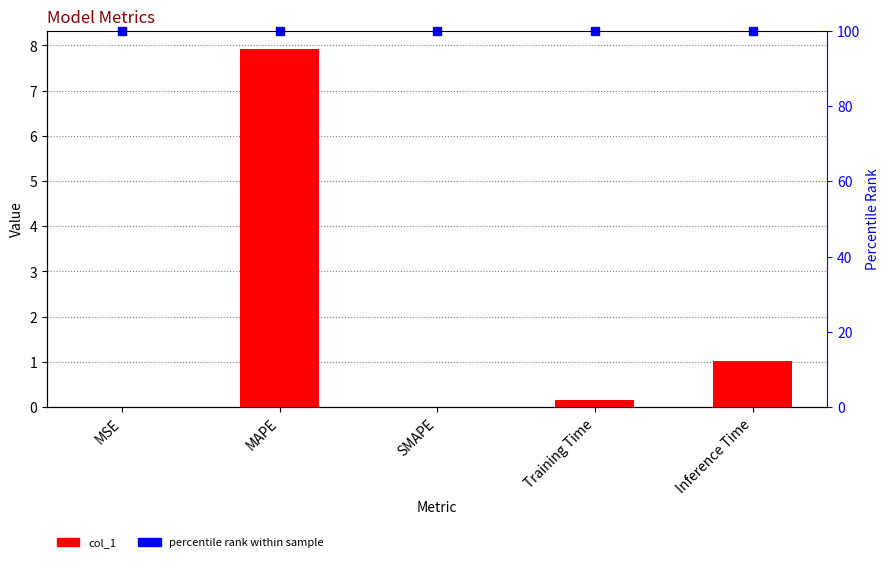

Which category has the lowest value across all series?

SMAPE